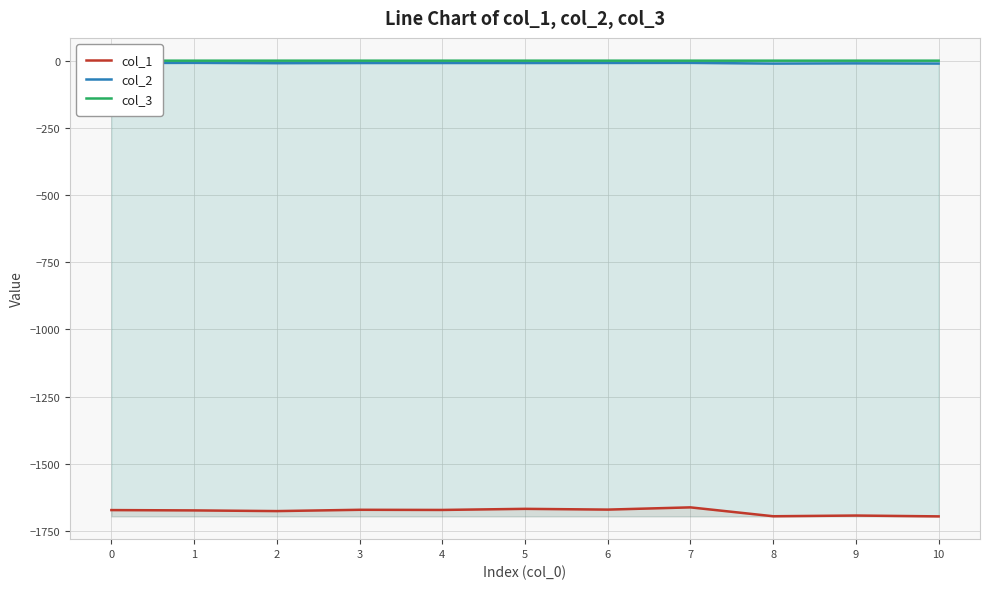

Which category has the highest value in the col_2 series?

1